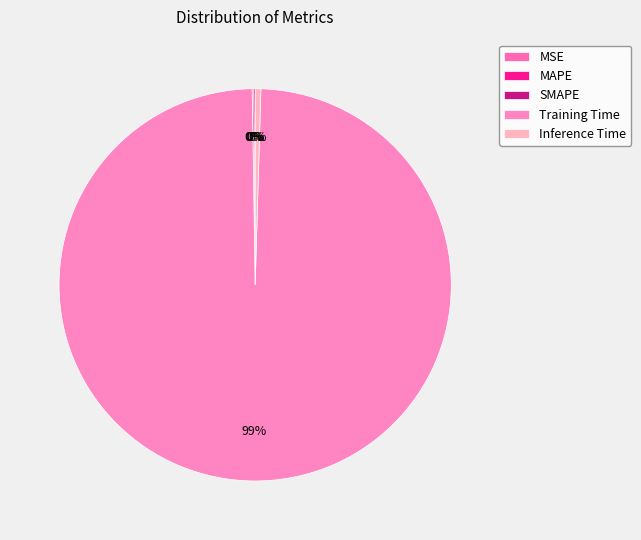

Do Inference Time and MAPE together represent more than half of the pie?

No